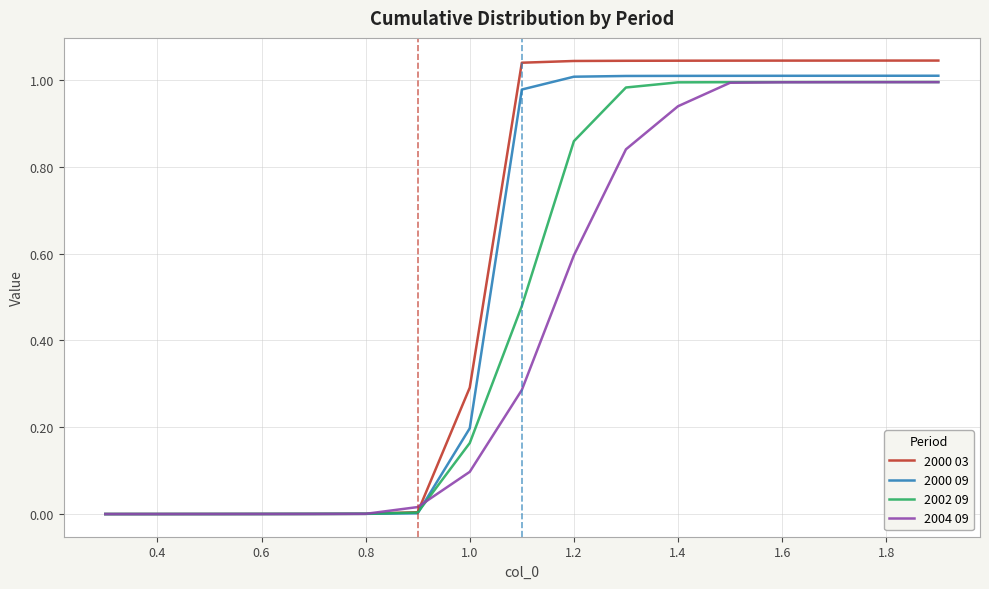

Which series has the widest spread of values?

2000 03